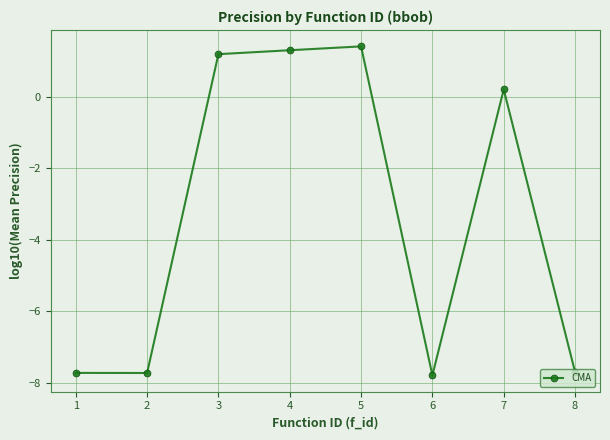

Is this an area chart (filled region under the line)?

No